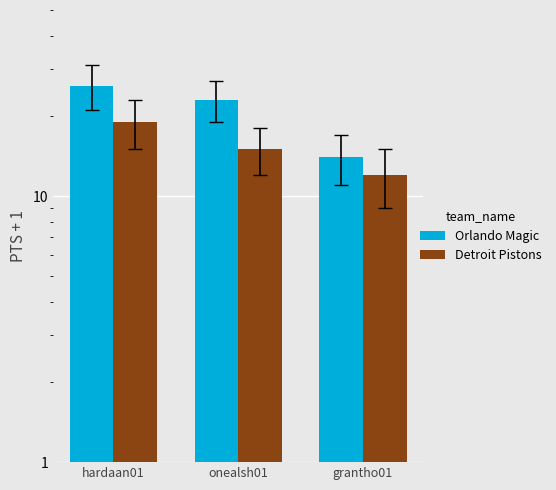

At which label is Orlando Magic closest to 20?

onealsh01